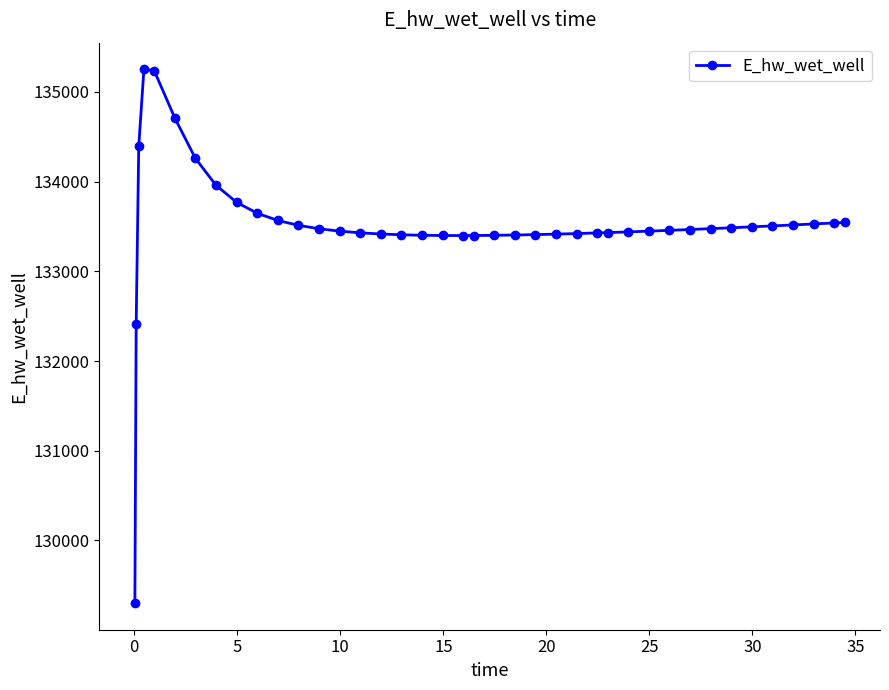

What is the greatest value displayed?

135251.6